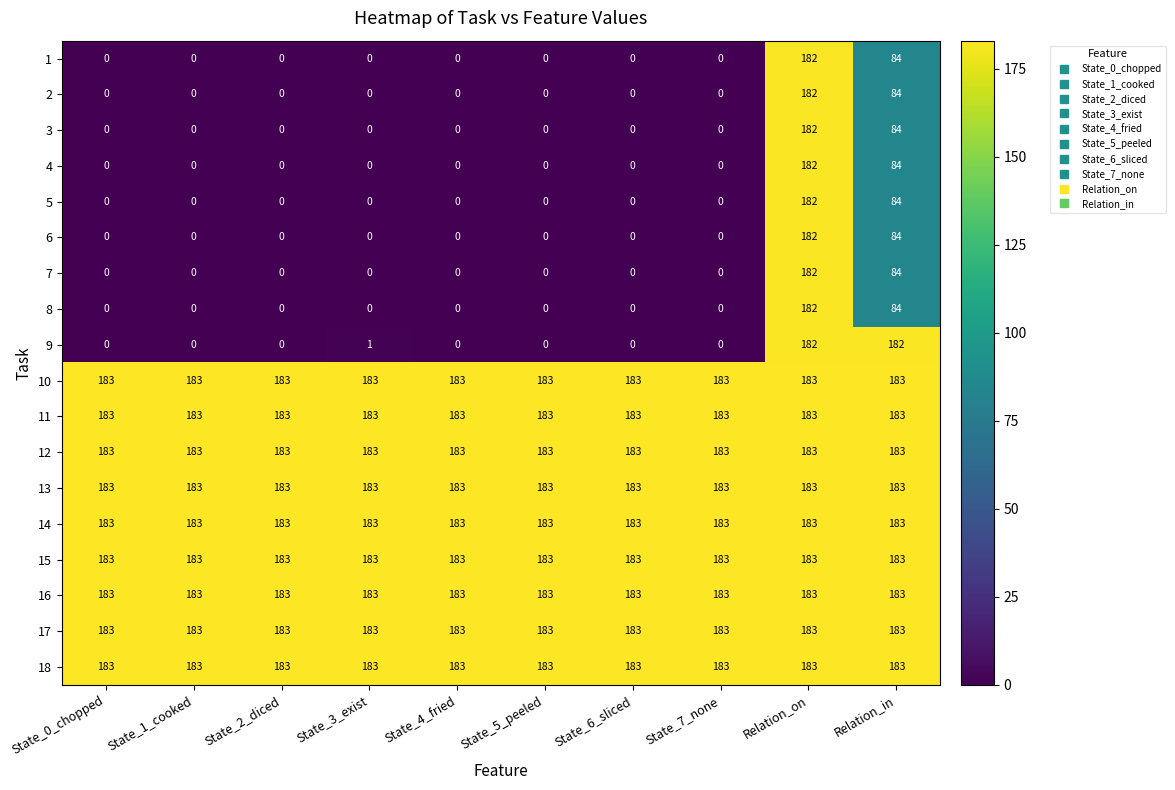

The 1 series shows 300 at Relation_on. True or false?

False